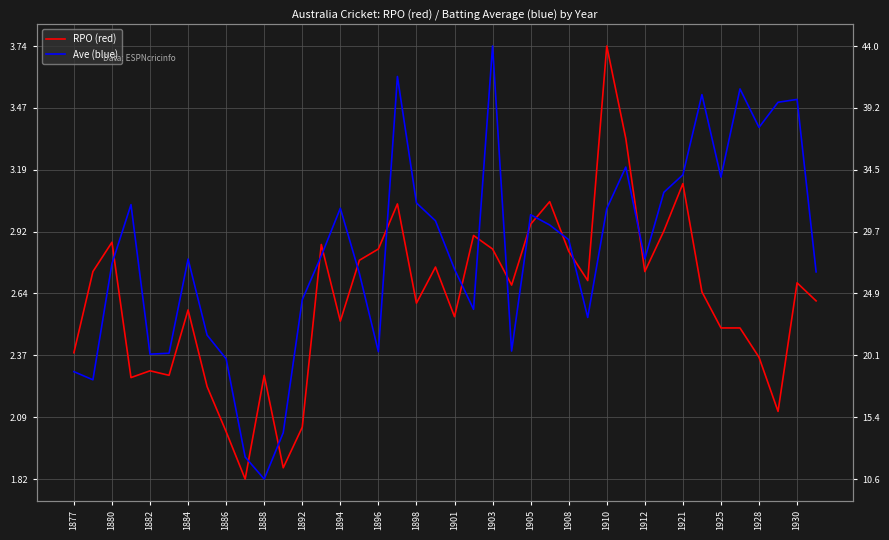

How many times do Ave (blue) and RPO (red) cross each other?

15